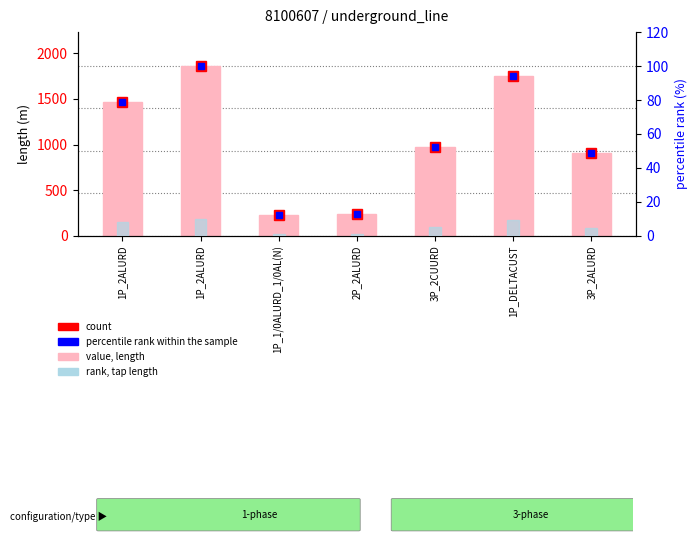

What is the sum of all length values?

7417.9